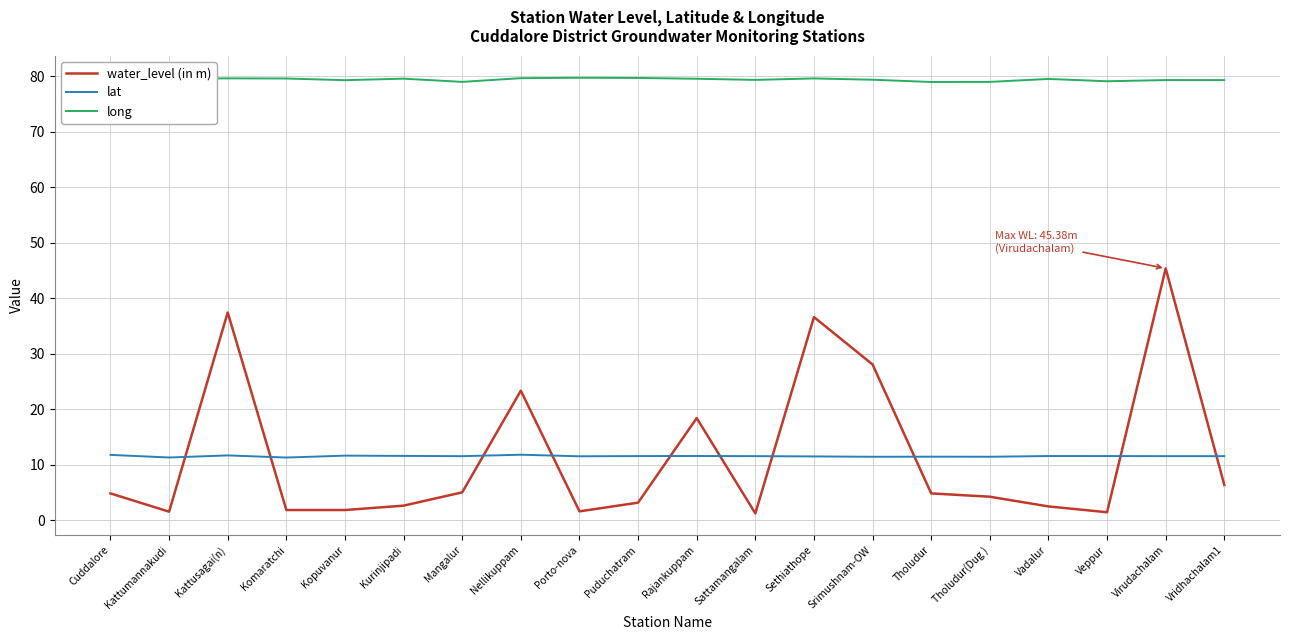

Which series has the widest spread of values?

water_level (in m)